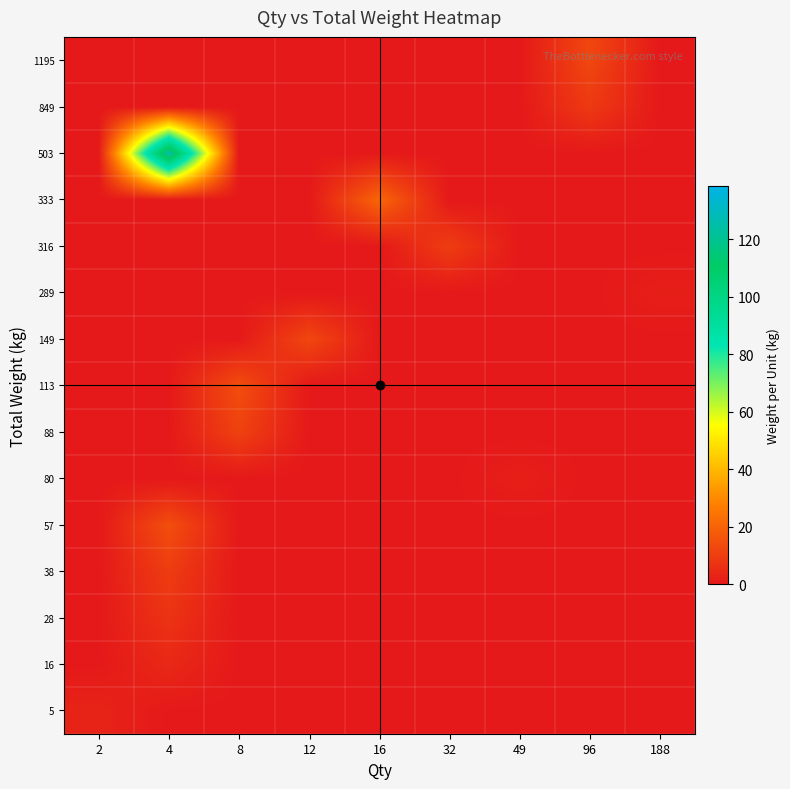

Which category has the lowest value across all series?

4